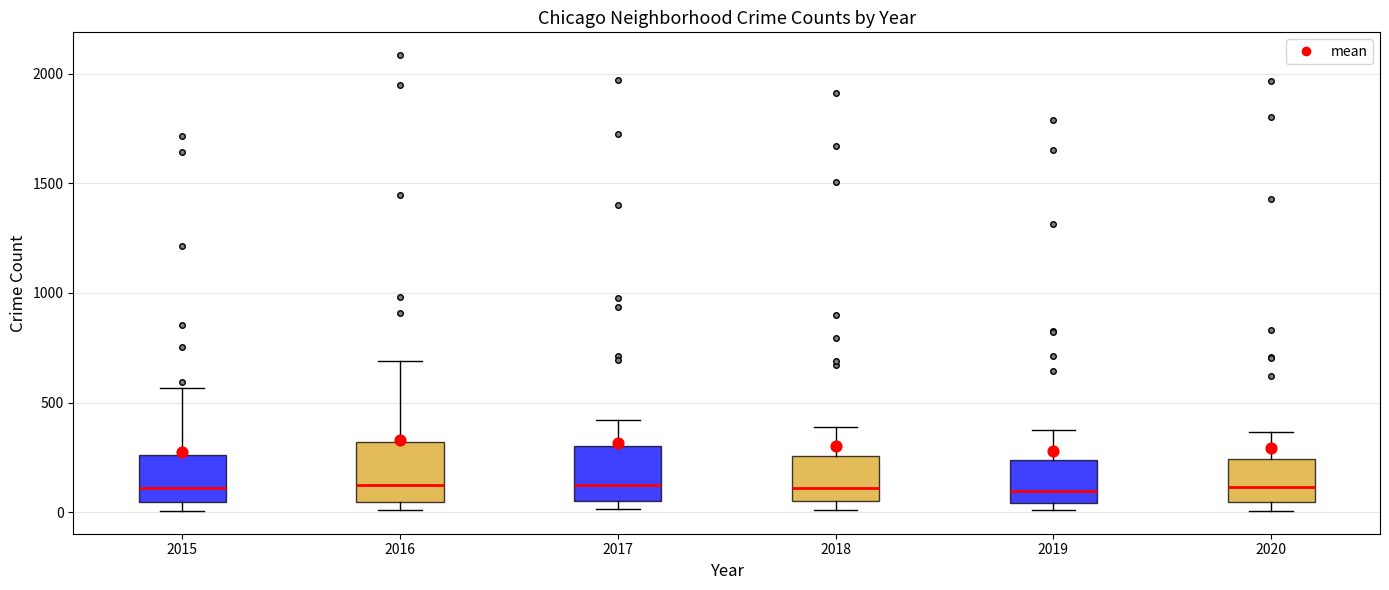

Where does the median line of the box at x = 2019 sit on the y-axis? The values are not printed on the chart, so give them approximately, as read against the axis.

100